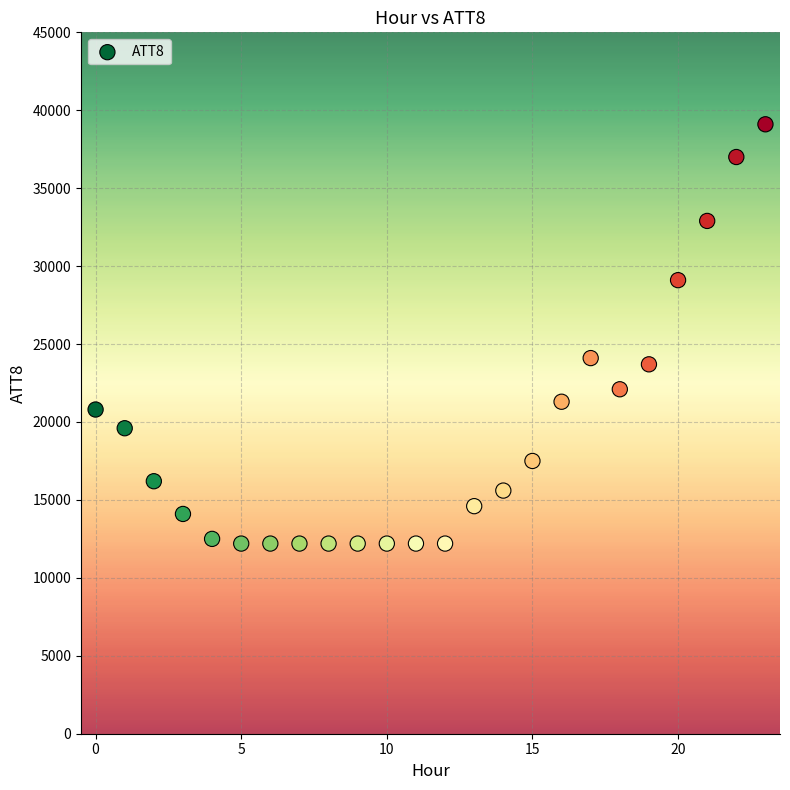

What is the range of Y values (max minus min)?

26900